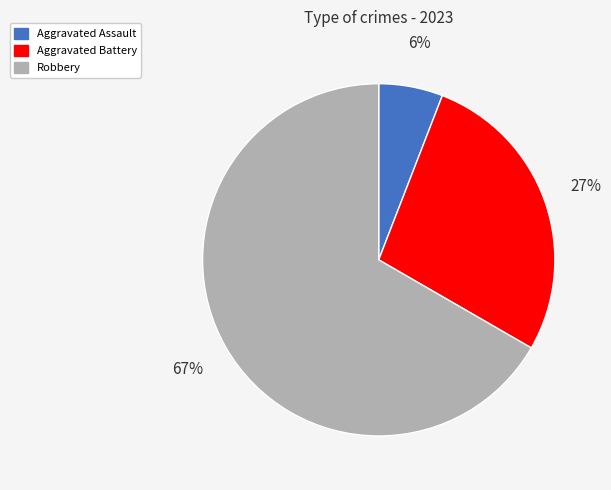

Is there any slice that represents more than half of the pie?

Yes